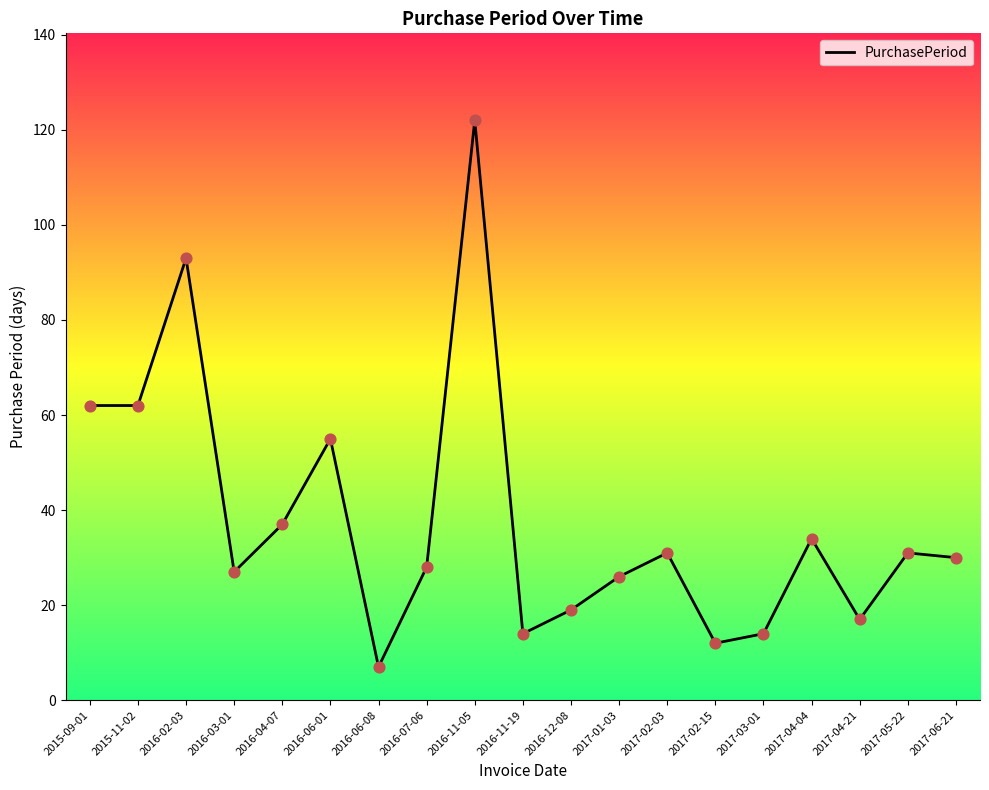

What is the change in value from 2016-06-01 to 2017-04-04?

-21